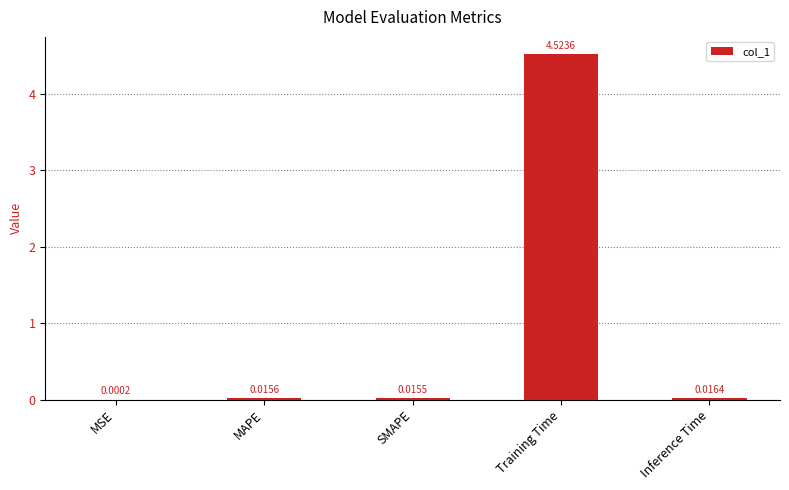

Which has a higher value, MSE or Inference Time?

Inference Time